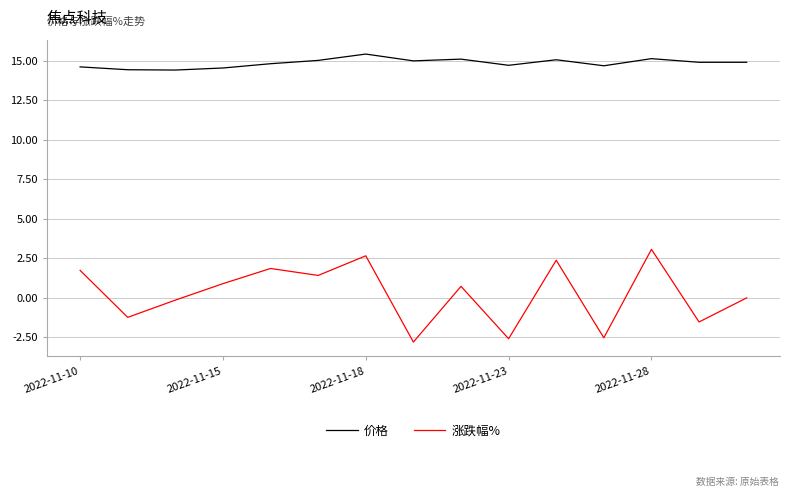

True or false: 价格 and 涨跌幅% intersect in this chart.

False